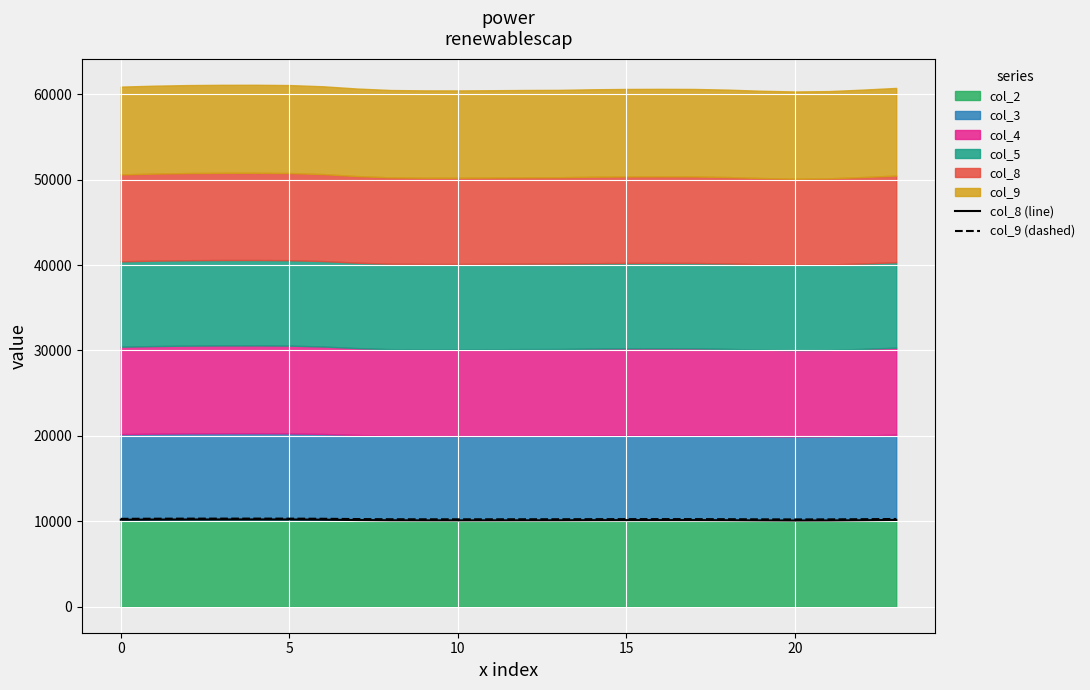

What is the maximum value for col_8 (line)?

10210.2